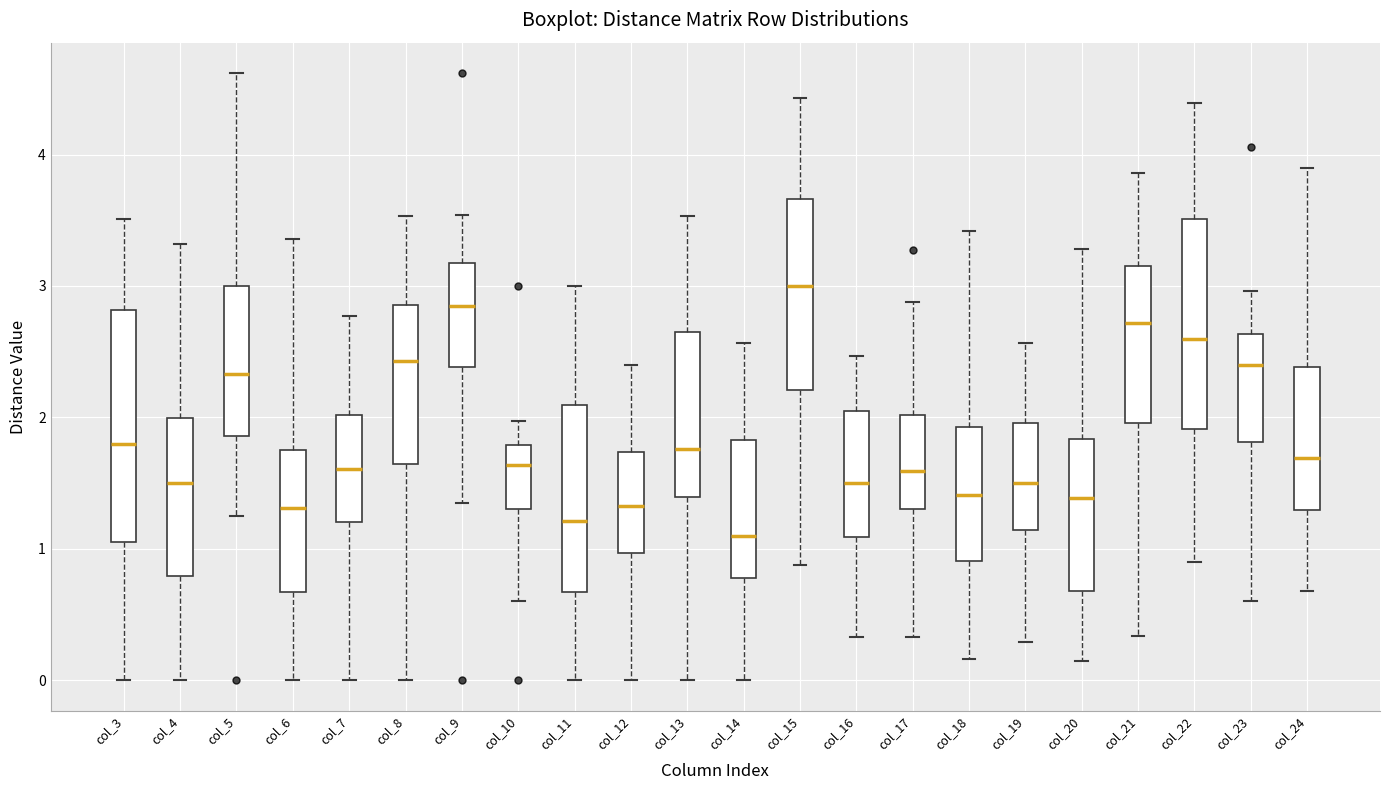

Reading left to right, read every box against the y-axis: the position of its median line, the range the box covers, and the ends of its whiskers. The values are not printed on the chart, so give them approximately, as read against the axis.

col_3: median 1.8, box 1.1 to 2.8, whiskers 0.0 to 3.5
col_4: median 1.5, box 0.8 to 2.0, whiskers 0.0 to 3.3
col_5: median 2.3, box 1.9 to 3.0, whiskers 1.3 to 4.6
col_6: median 1.3, box 0.7 to 1.8, whiskers 0.0 to 3.4
col_7: median 1.6, box 1.2 to 2.0, whiskers 0.0 to 2.8
col_8: median 2.4, box 1.6 to 2.9, whiskers 0.0 to 3.5
col_9: median 2.9, box 2.4 to 3.2, whiskers 1.4 to 3.5
col_10: median 1.6, box 1.3 to 1.8, whiskers 0.6 to 2.0
col_11: median 1.2, box 0.7 to 2.1, whiskers 0.0 to 3.0
col_12: median 1.3, box 1.0 to 1.7, whiskers 0.0 to 2.4
col_13: median 1.8, box 1.4 to 2.7, whiskers 0.0 to 3.5
col_14: median 1.1, box 0.8 to 1.8, whiskers 0.0 to 2.6
col_15: median 3.0, box 2.2 to 3.7, whiskers 0.9 to 4.4
col_16: median 1.5, box 1.1 to 2.1, whiskers 0.3 to 2.5
col_17: median 1.6, box 1.3 to 2.0, whiskers 0.3 to 2.9
col_18: median 1.4, box 0.9 to 1.9, whiskers 0.2 to 3.4
col_19: median 1.5, box 1.1 to 2.0, whiskers 0.3 to 2.6
col_20: median 1.4, box 0.7 to 1.8, whiskers 0.2 to 3.3
col_21: median 2.7, box 2.0 to 3.2, whiskers 0.3 to 3.9
col_22: median 2.6, box 1.9 to 3.5, whiskers 0.9 to 4.4
col_23: median 2.4, box 1.8 to 2.6, whiskers 0.6 to 3.0
col_24: median 1.7, box 1.3 to 2.4, whiskers 0.7 to 3.9